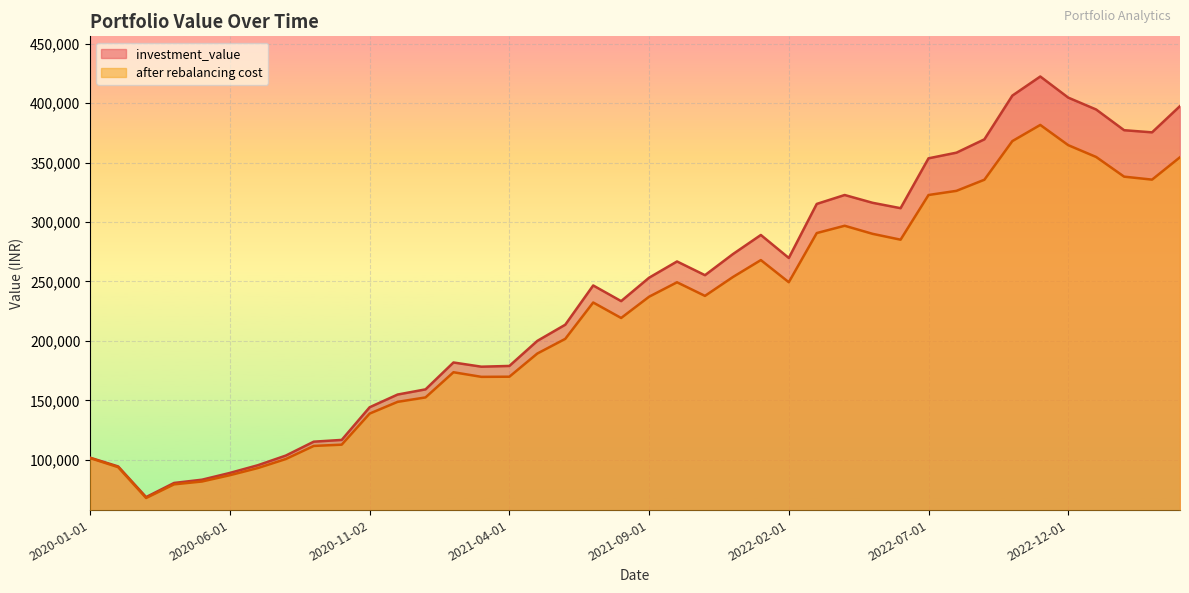

Rank the categories by investment_value value from lowest to highest.

2020-03-02, 2020-04-01, 2020-05-04, 2020-06-01, 2020-02-03, 2020-07-01, 2020-01-01, 2020-08-03, 2020-09-01, 2020-10-01, 2020-11-02, 2020-12-01, 2021-01-01, 2021-03-01, 2021-04-01, 2021-02-01, 2021-05-03, 2021-06-01, 2021-08-02, 2021-07-01, 2021-09-01, 2021-11-01, 2021-10-01, 2022-02-01, 2021-12-01, 2022-01-03, 2022-06-01, 2022-03-02, 2022-05-02, 2022-04-01, 2022-07-01, 2022-08-01, 2022-09-01, 2023-03-01, 2023-02-01, 2023-01-02, 2023-04-03, 2022-12-01, 2022-10-03, 2022-11-01